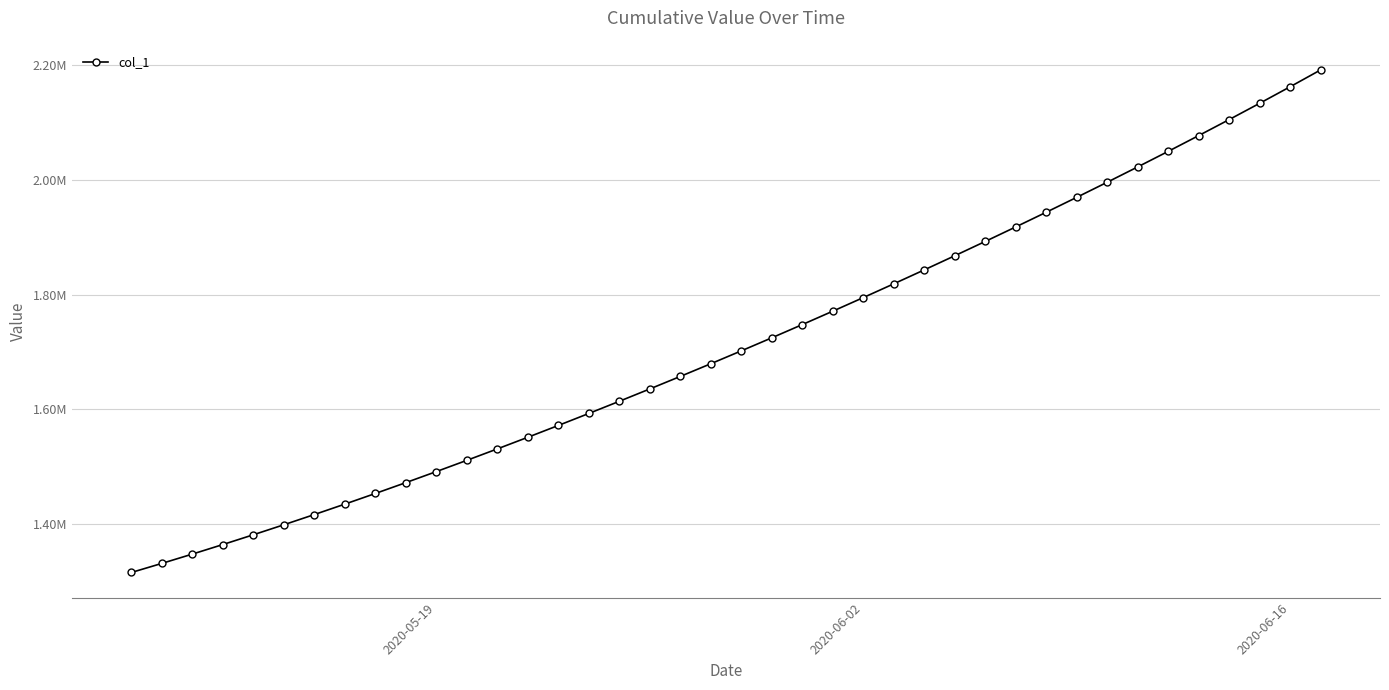

Does the chart have visible grid lines?

Yes